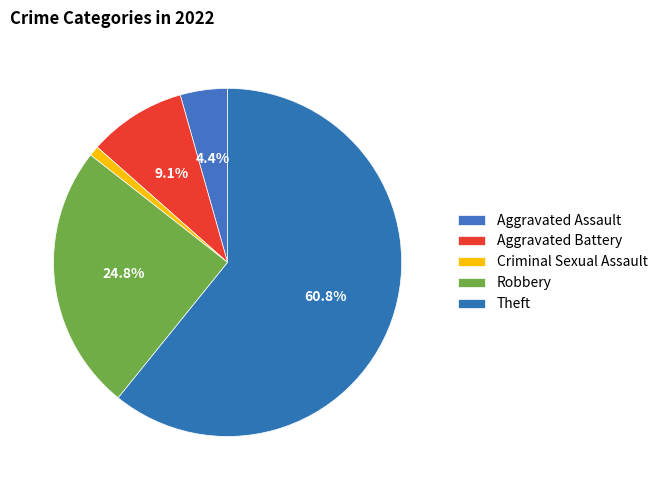

How many slices are in this pie chart?

5